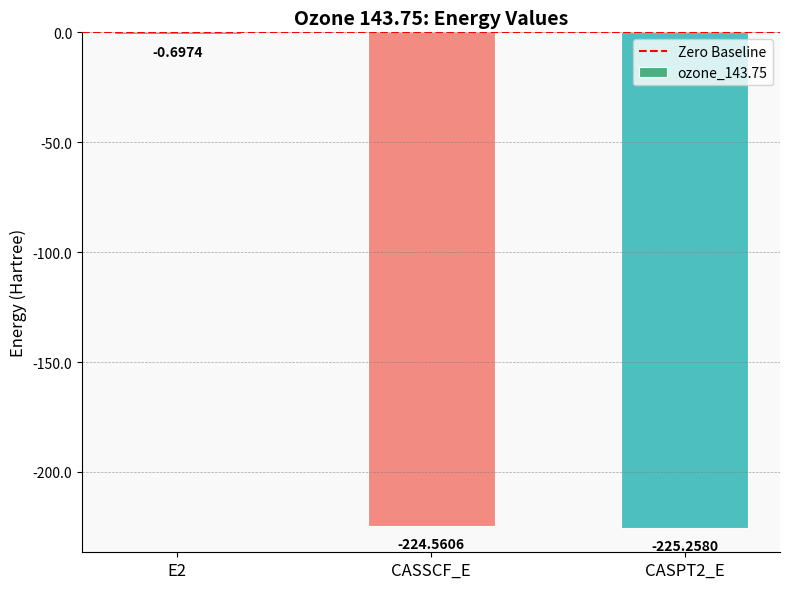

Which label corresponds to the largest value in the chart?

E2